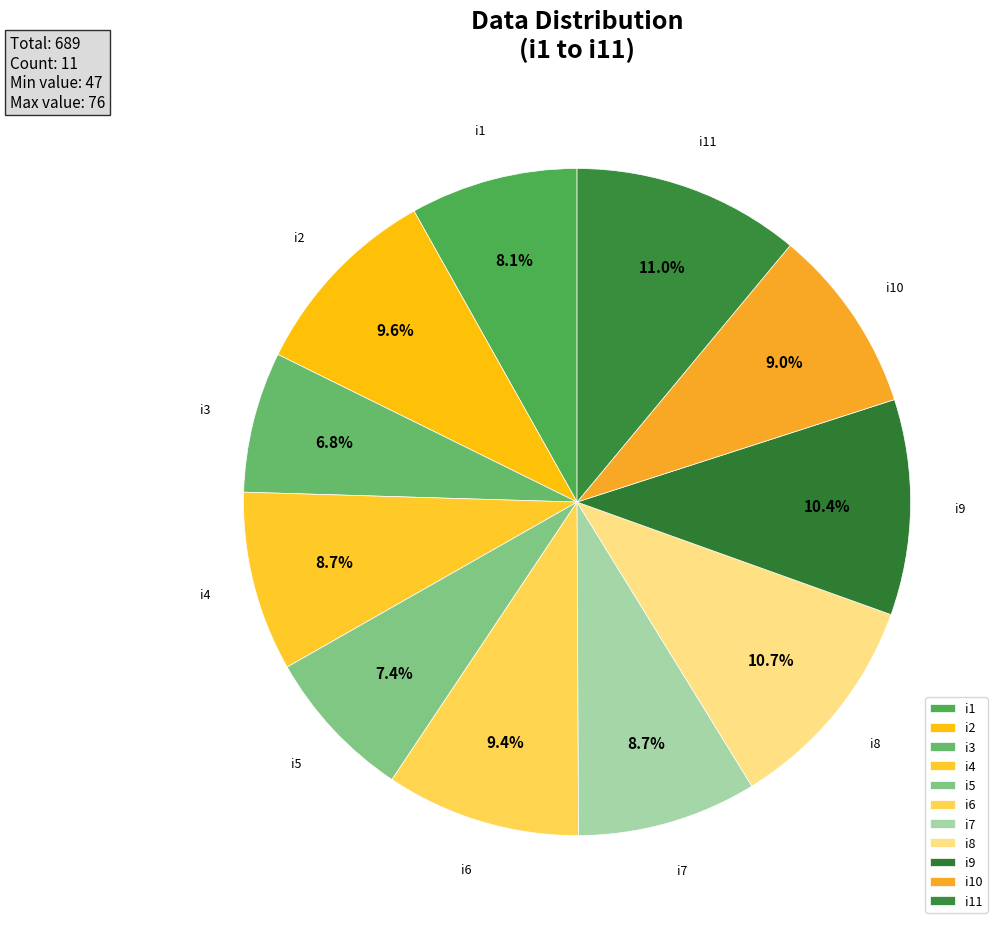

How much of the chart is everything except i8?

89.3%